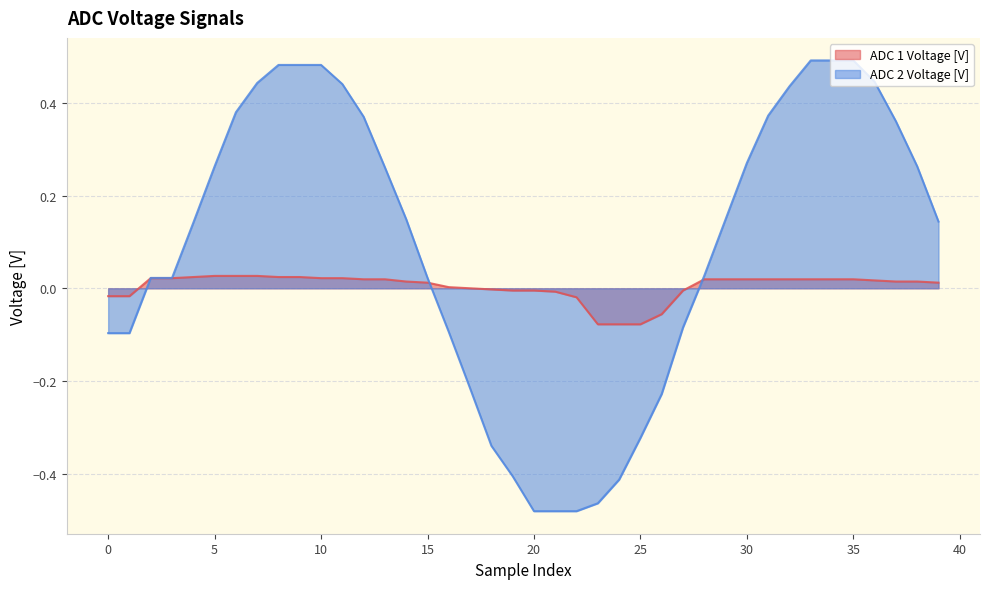

What is the average value of the ADC 2 Voltage [V] series?

0.1